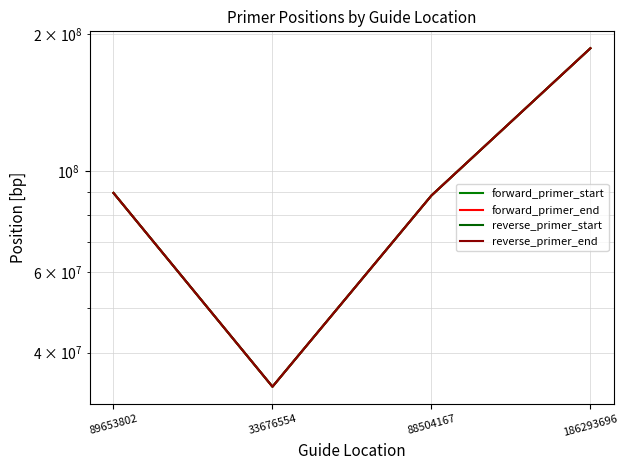

Is it true that reverse_primer_start equals 135618356 at 89653802?

False